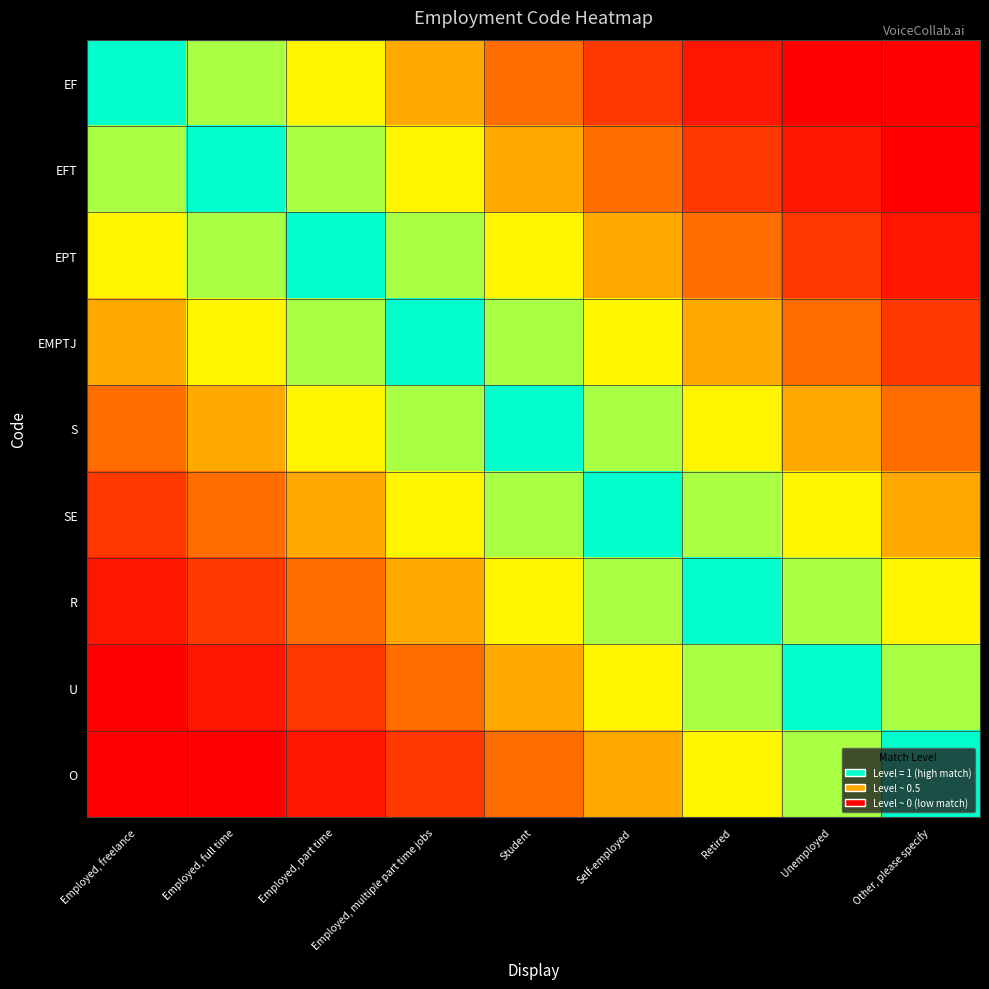

What is the spread (max minus min) of values at Employed, multiple part time jobs?

0.8